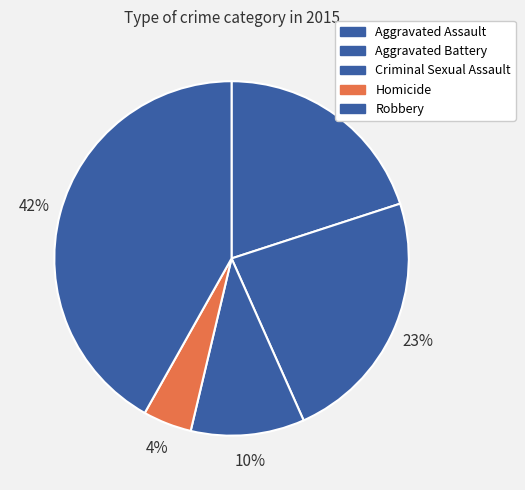

To the nearest percent, what is the average slice percentage?

20%